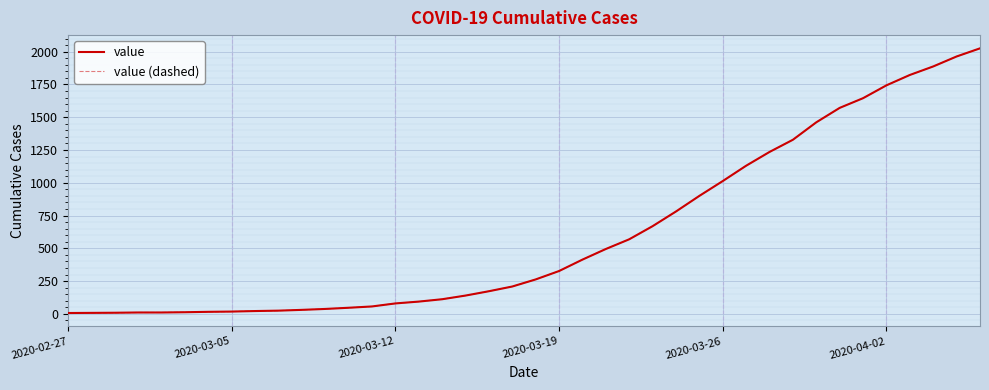

Does the chart display data point markers on the line(s)?

No